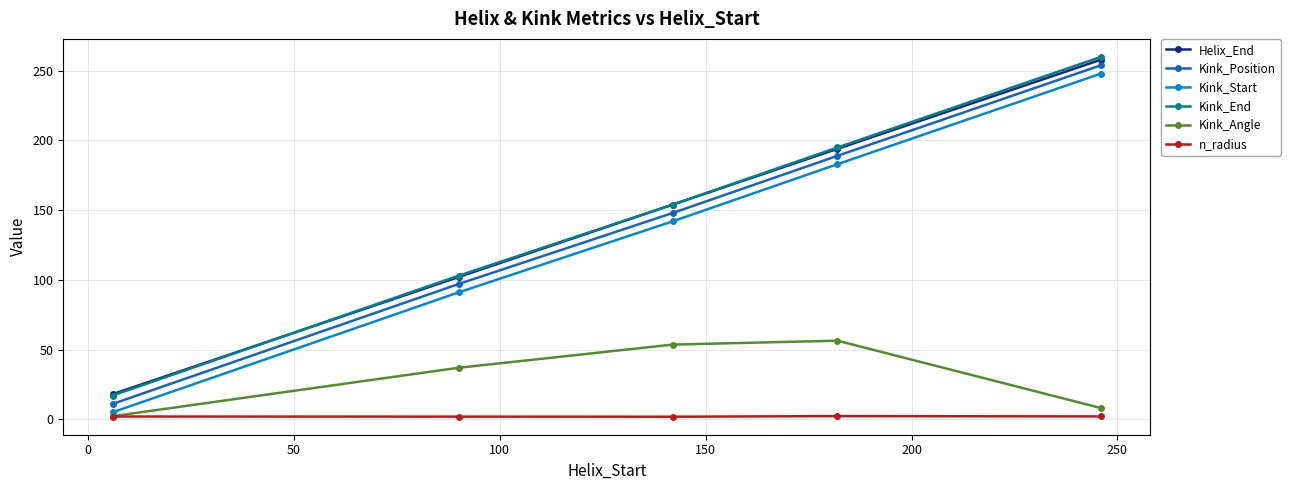

True or false: n_radius and Kink_Position cross at least once.

False